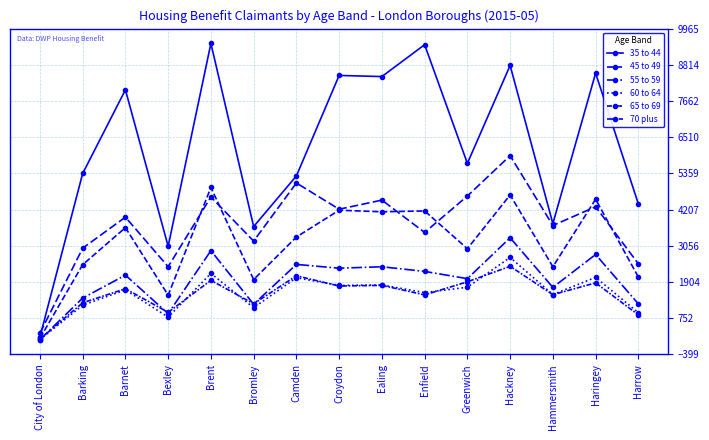

Where is 70 plus nearest to the value 3099?

Bromley